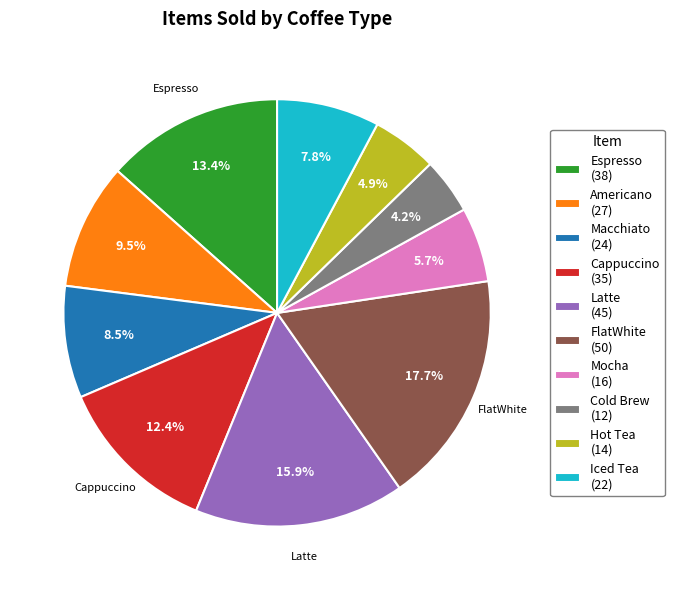

How much of the chart is everything except FlatWhite?

82.3%